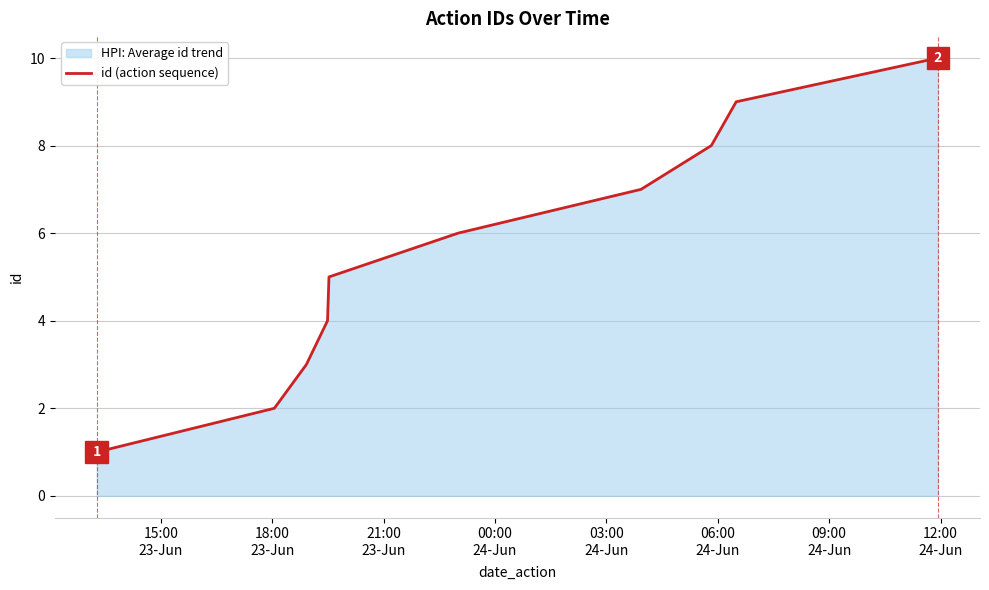

What is the greatest value displayed?

10